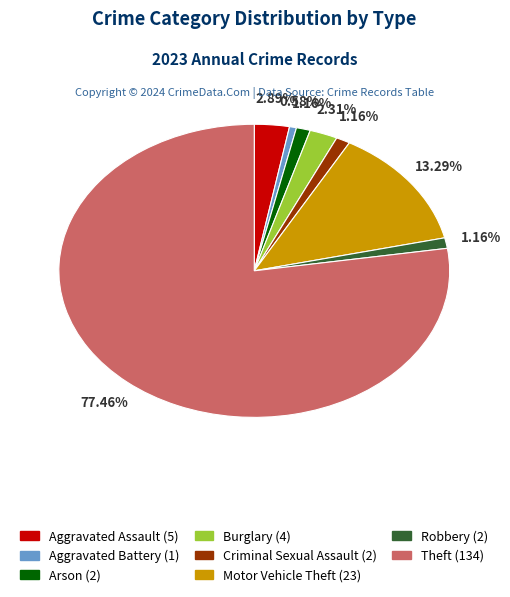

To the nearest percent, what is the difference between the largest and smallest slice percentages?

77%